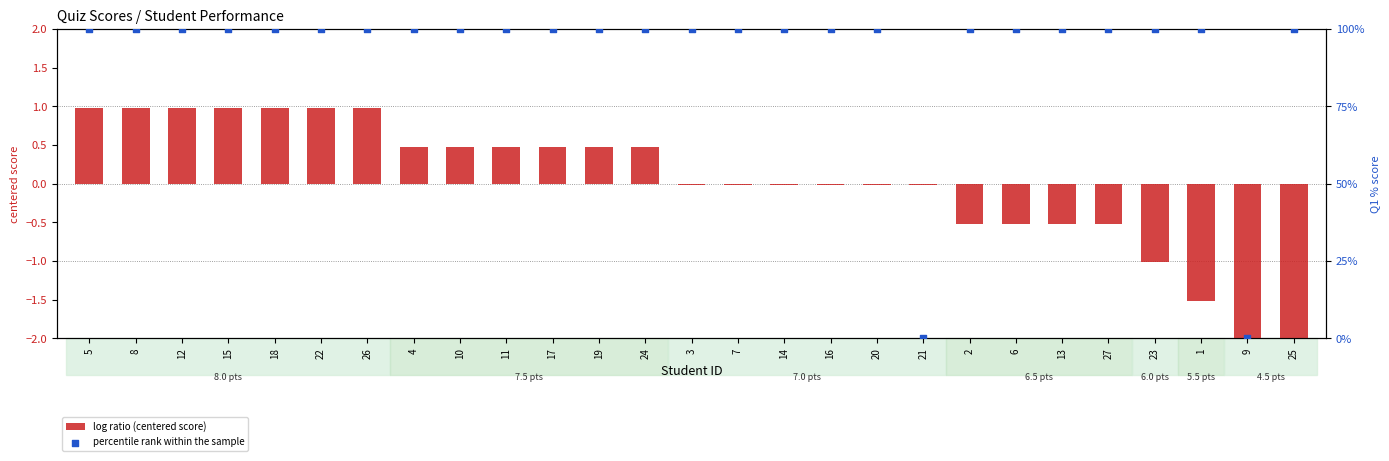

Which series reaches the maximum Y coordinate?

percentile rank within the sample